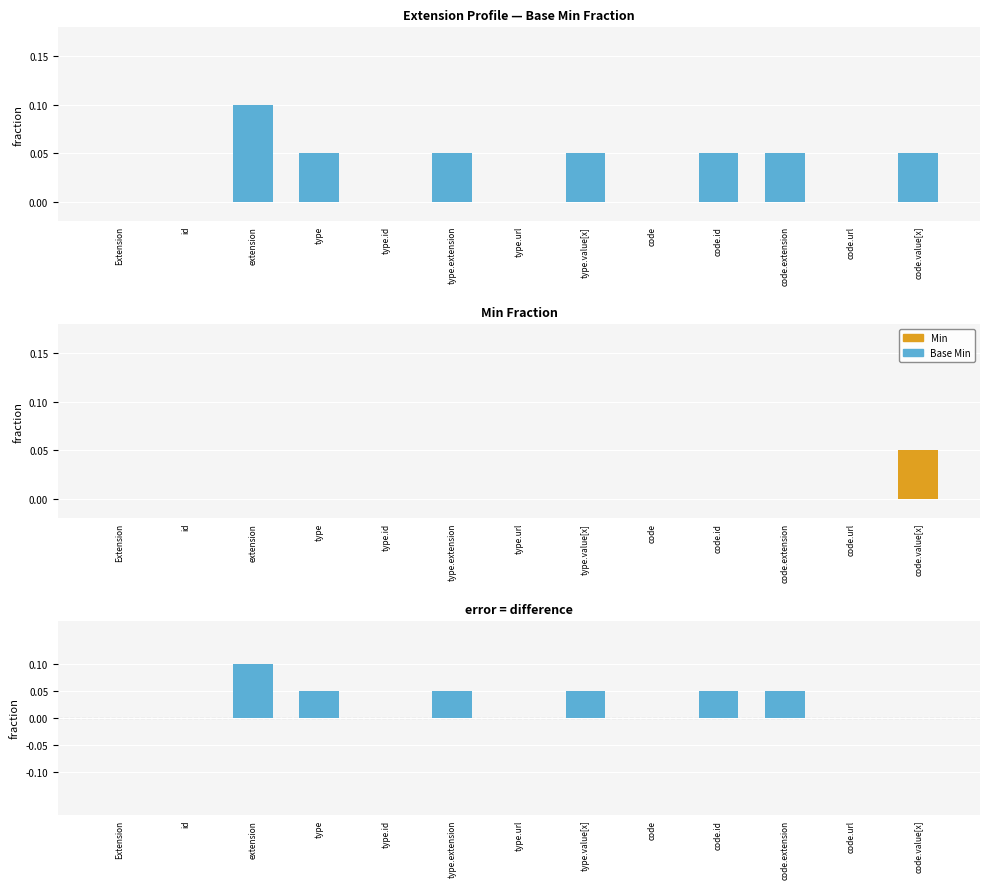

Which series has the largest total across all categories?

Base Min